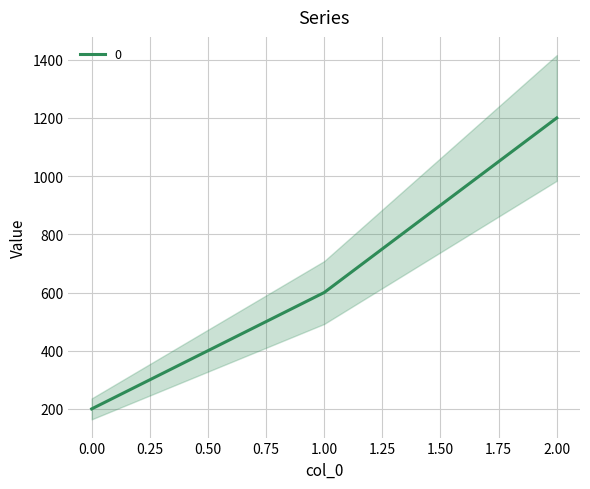

What is the difference between the values at 1 and 0?

400